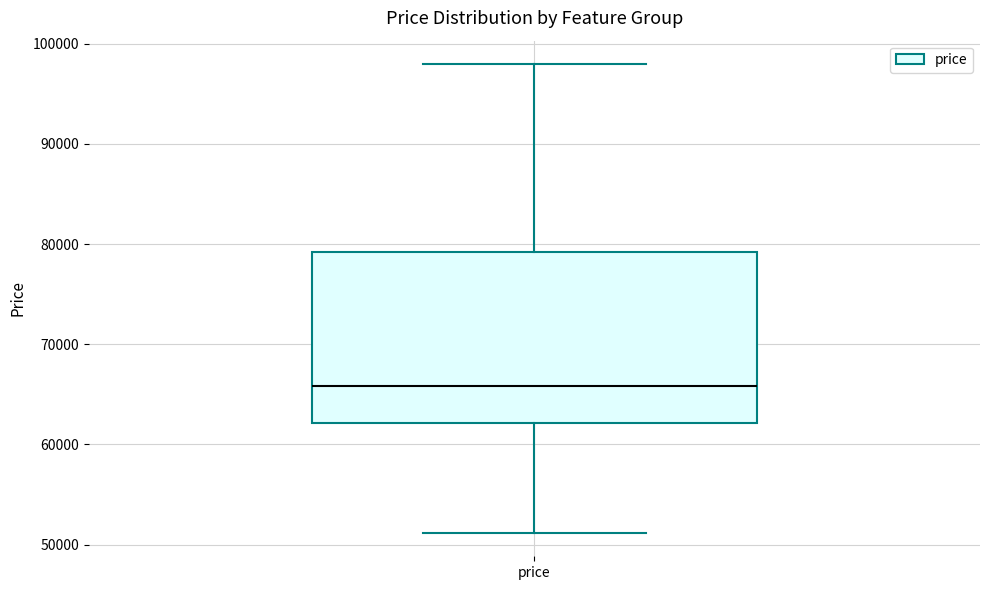

Transcribe this box plot: give where the median line is, the range the box spans, and where the two whiskers end, as read against the y-axis. The values are not printed on the chart, so give them approximately, as read against the axis.

median 66000, box 62000 to 79000, whiskers 51000 to 98000